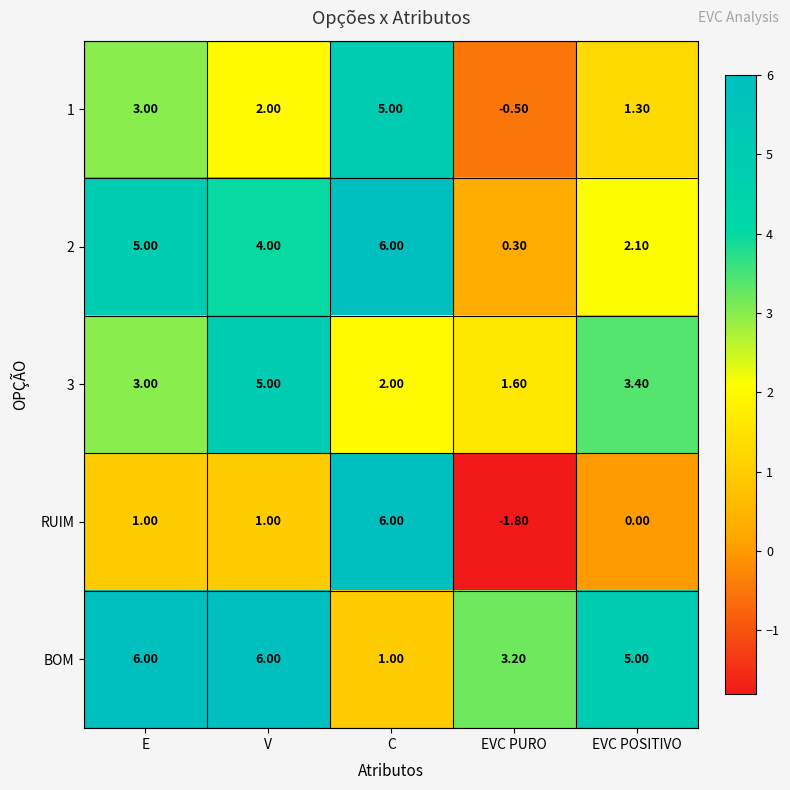

List the labels in order of 1 value, largest first.

C, E, V, EVC POSITIVO, EVC PURO